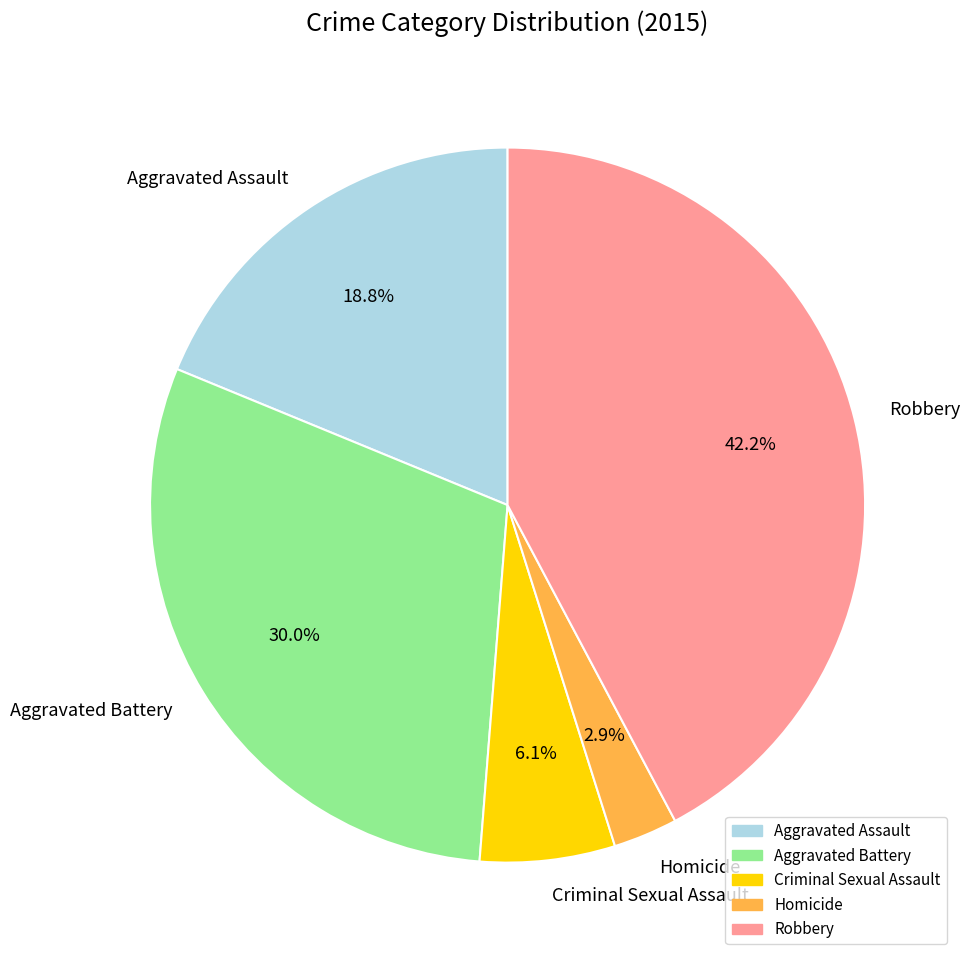

What is the ratio of the value at Homicide to the value at Criminal Sexual Assault?

0.5